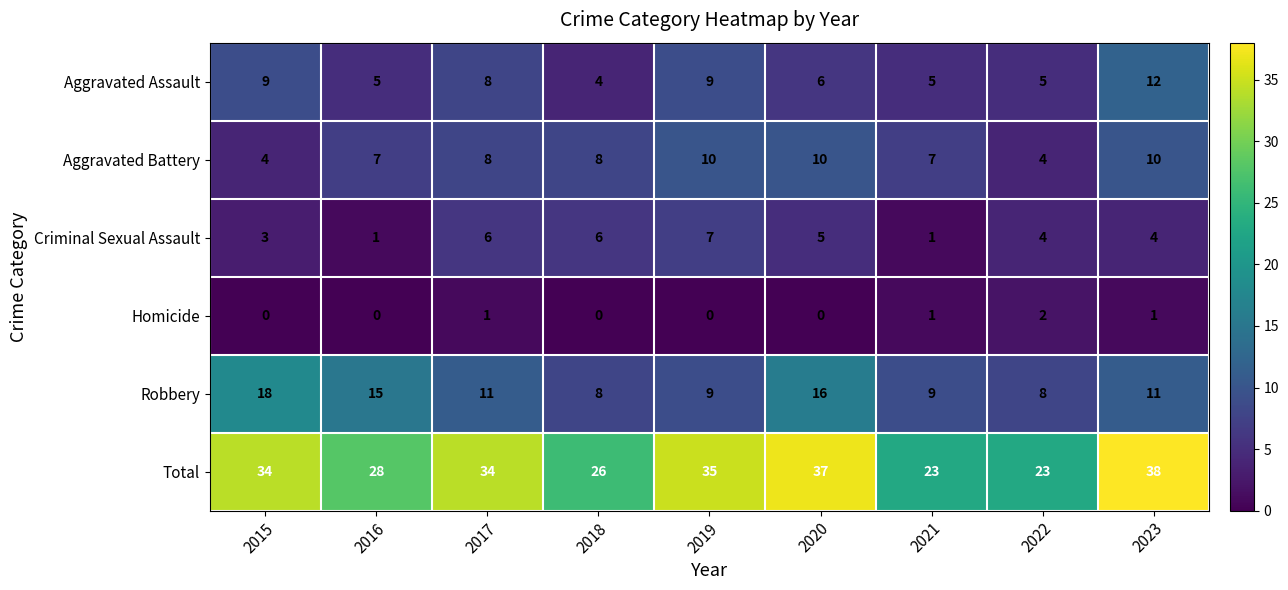

How many data points does each series have?

9